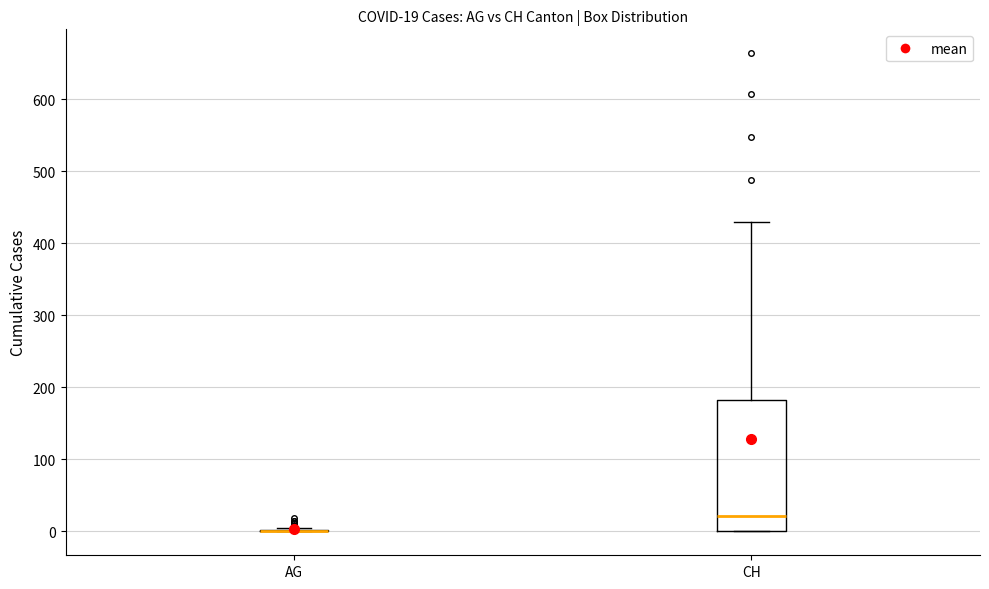

Comparing the boxes themselves (not the whiskers), which one is the tallest?

CH